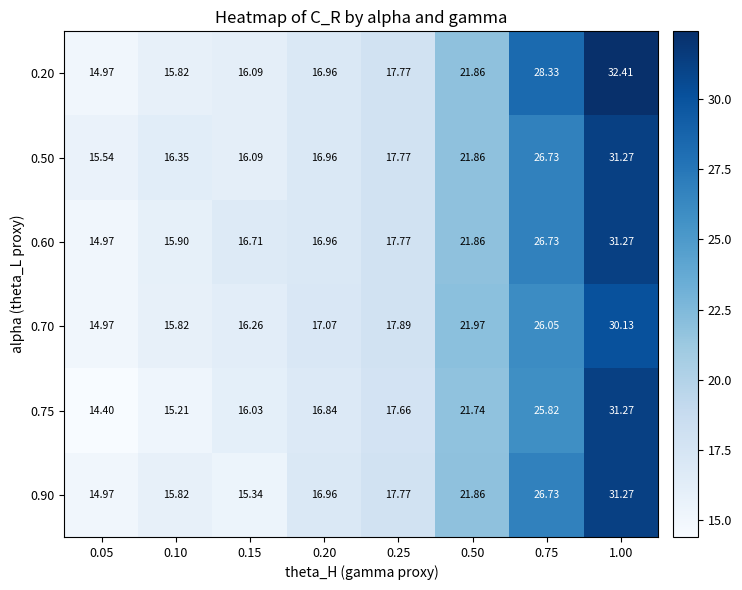

What is the difference between the highest and lowest values at 0.15?

1.4